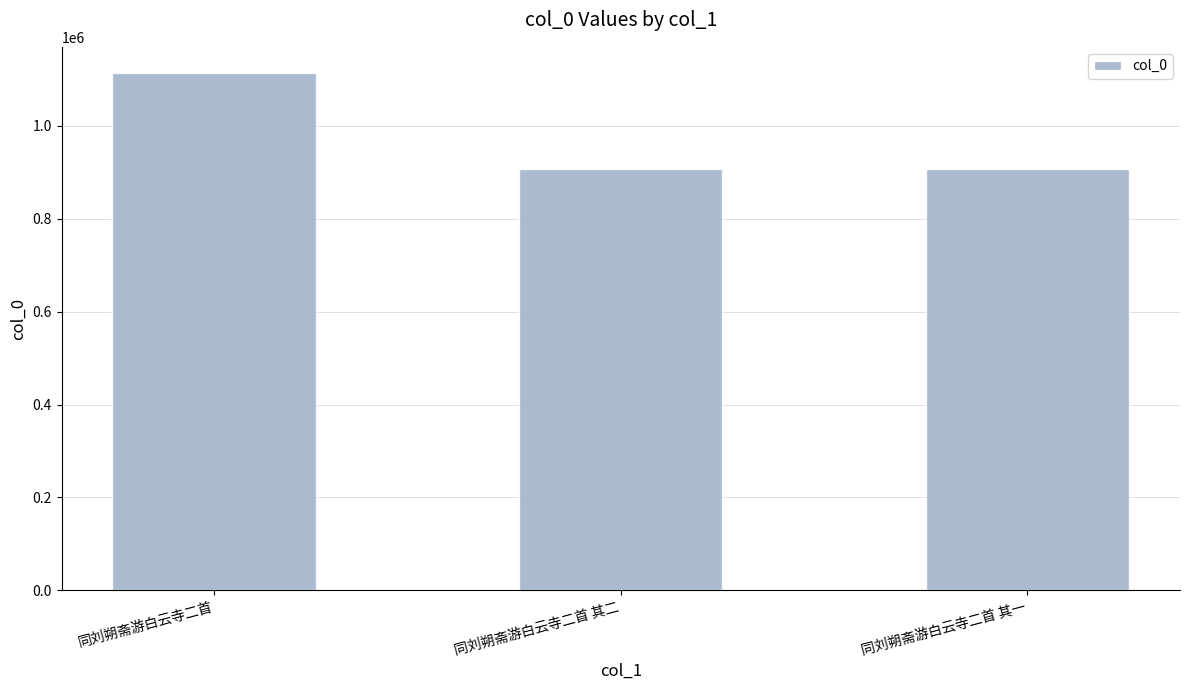

How many values are below 907344?

1